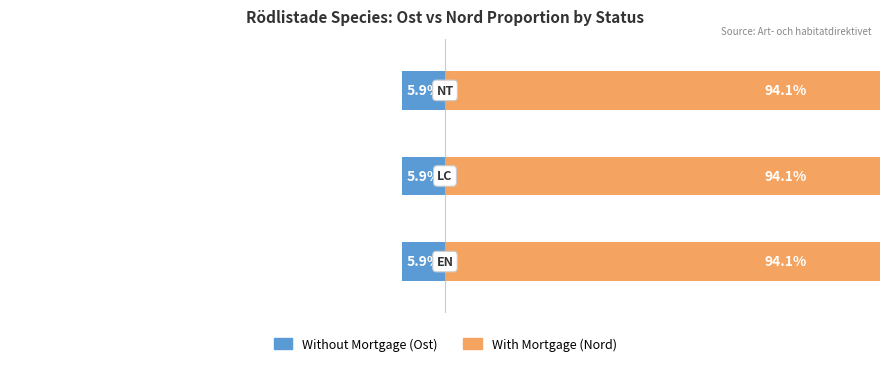

Reading left to right, transcribe all the data shown in this chart.

Without Mortgage: -5.9	-5.9	-5.9
With Mortgage: 94.1	94.1	94.1